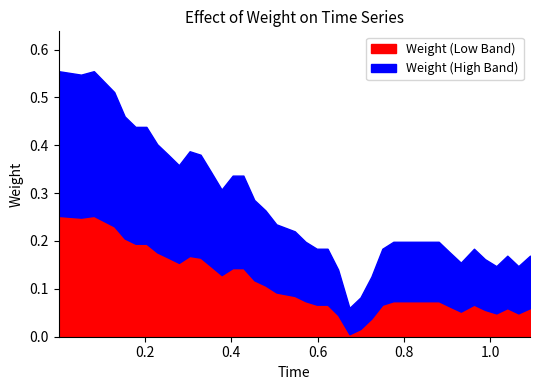

In weight, how many points are lower than both neighbors (excluding endpoints)?

7